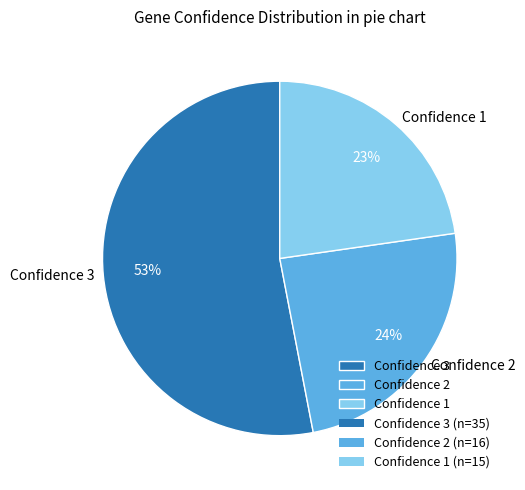

Combined, do Confidence 1 and Confidence 2 account for over 50%?

No